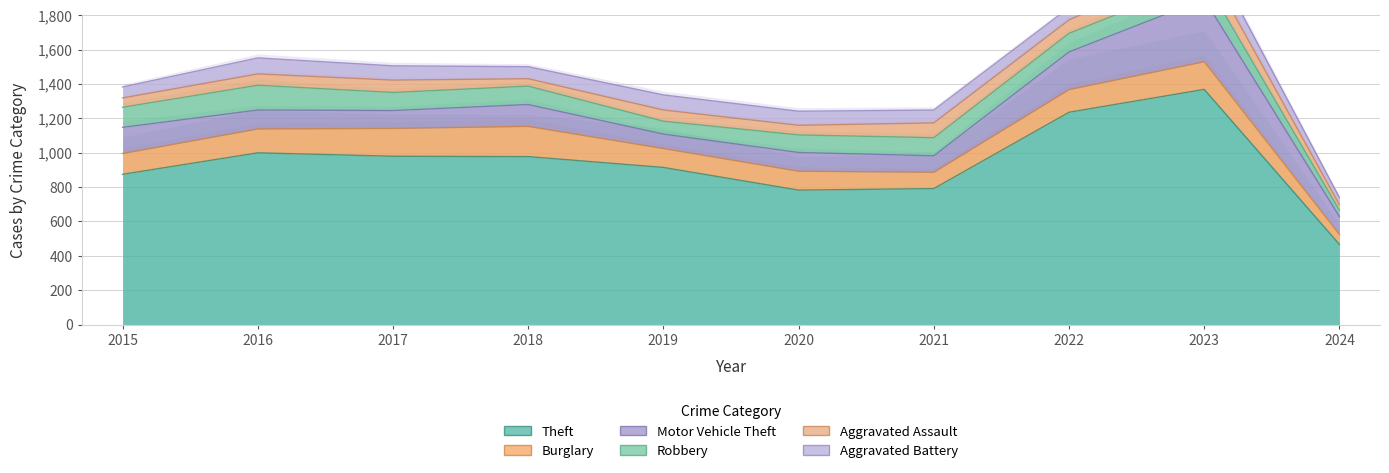

What is the difference between the highest and lowest values at 2023?

1266